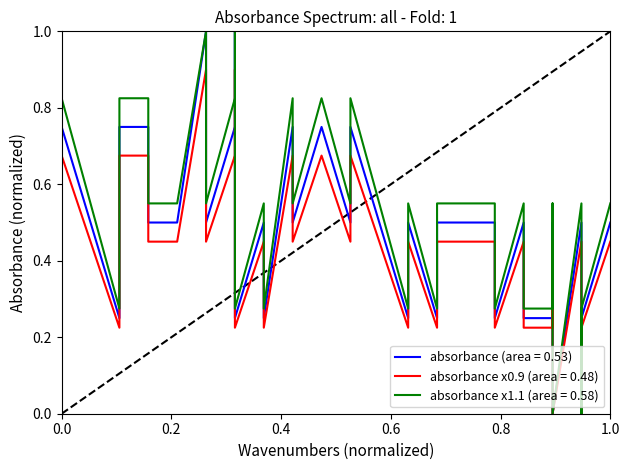

At which category does the data reach its first local peak?

0.2